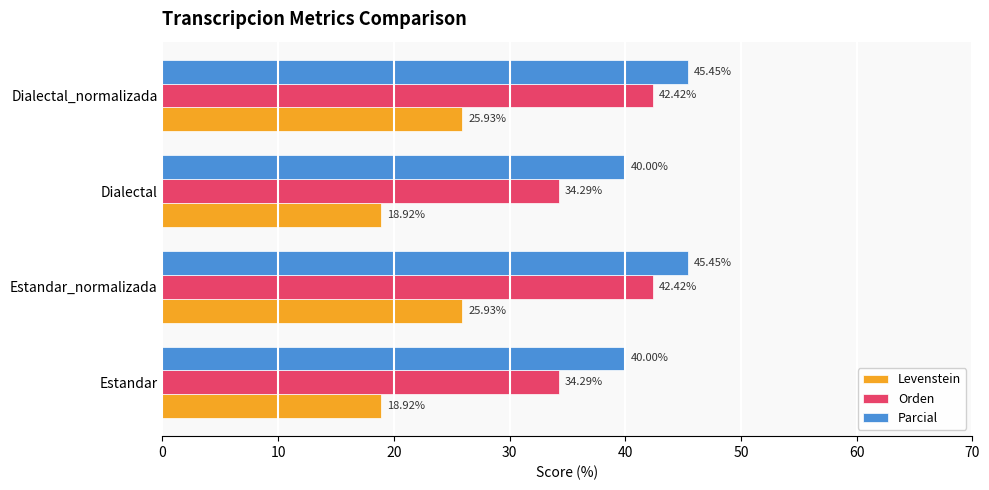

Rank the series by their average value, from lowest to highest.

Levenstein, Orden, Parcial